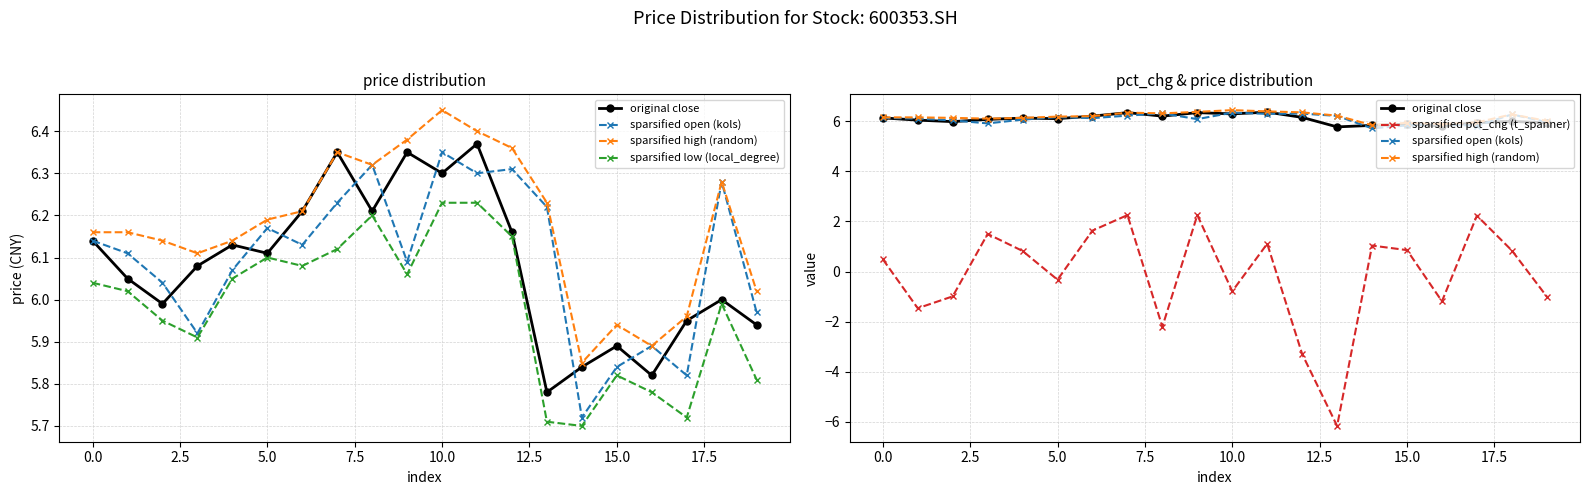

What is the difference between the maximum and minimum values in the sparsified open (kols) series?

0.6